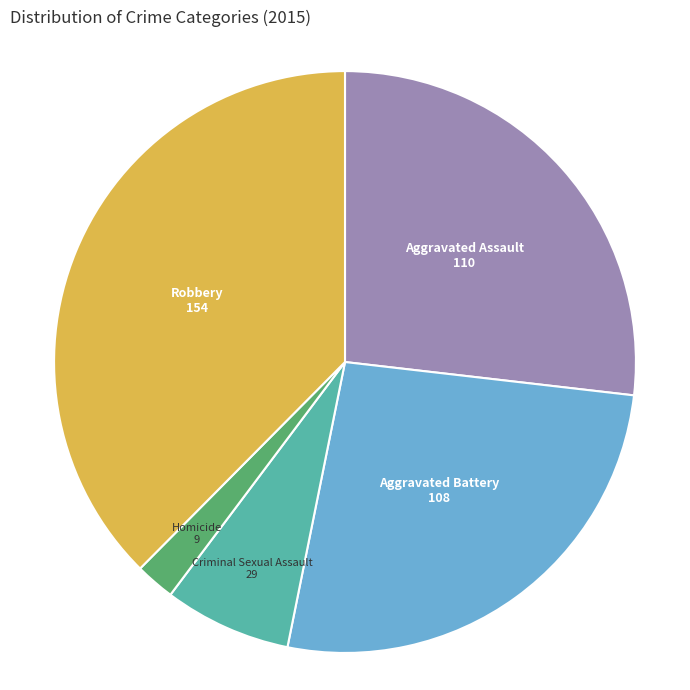

Is there a majority slice in this chart?

No